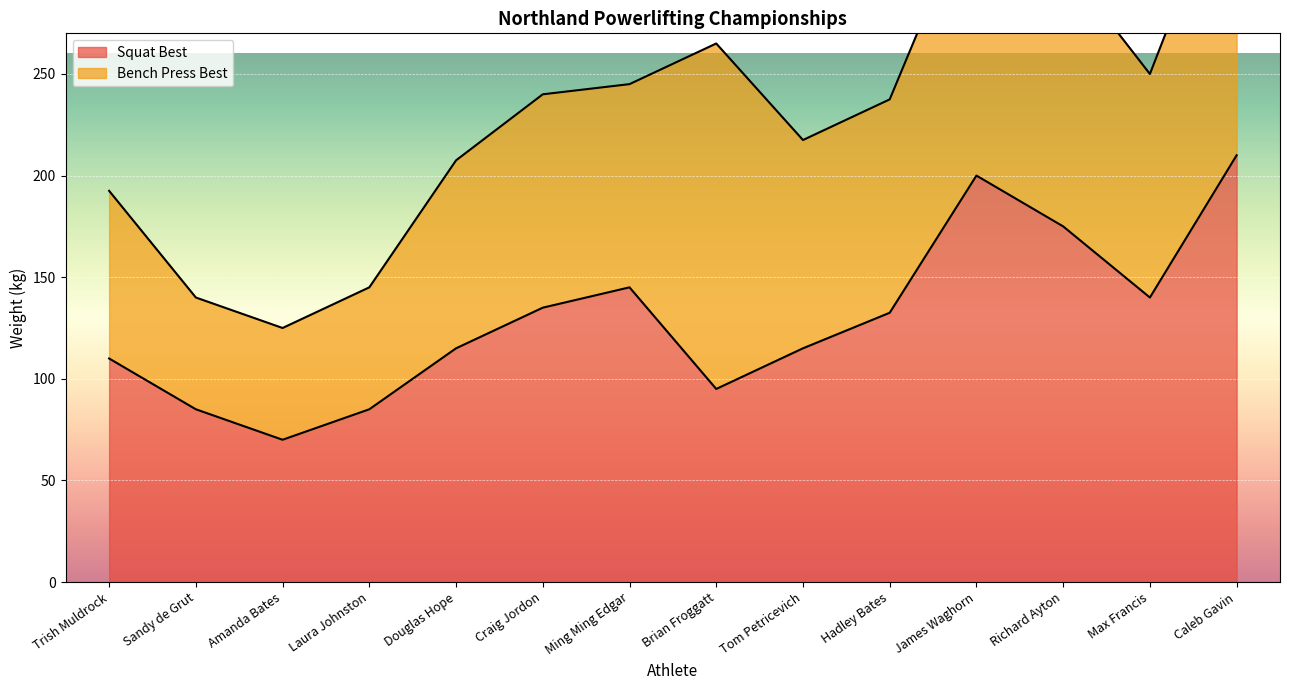

Which label corresponds to the largest value in the chart?

Caleb Gavin